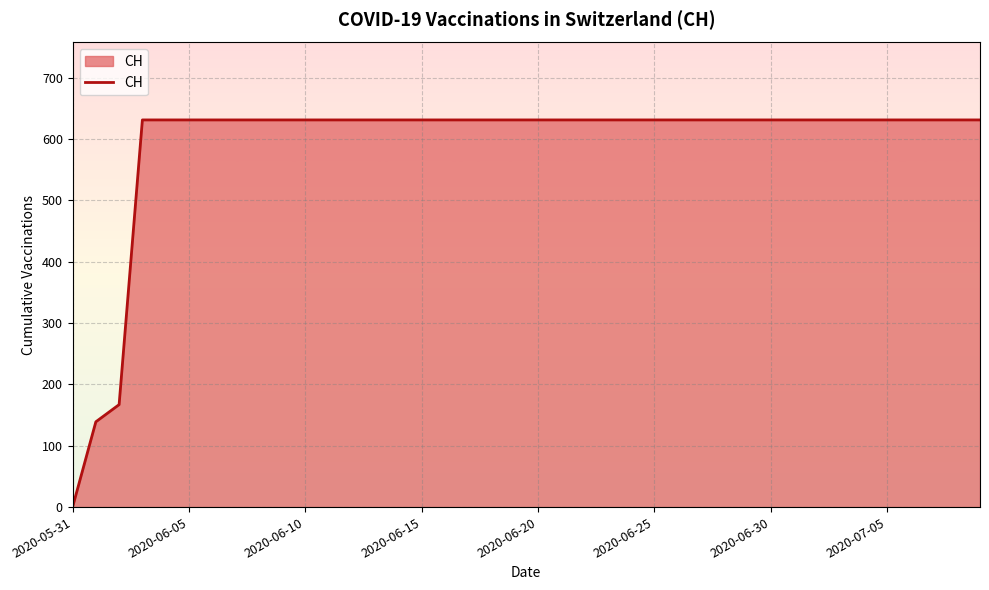

What is the average value?

591